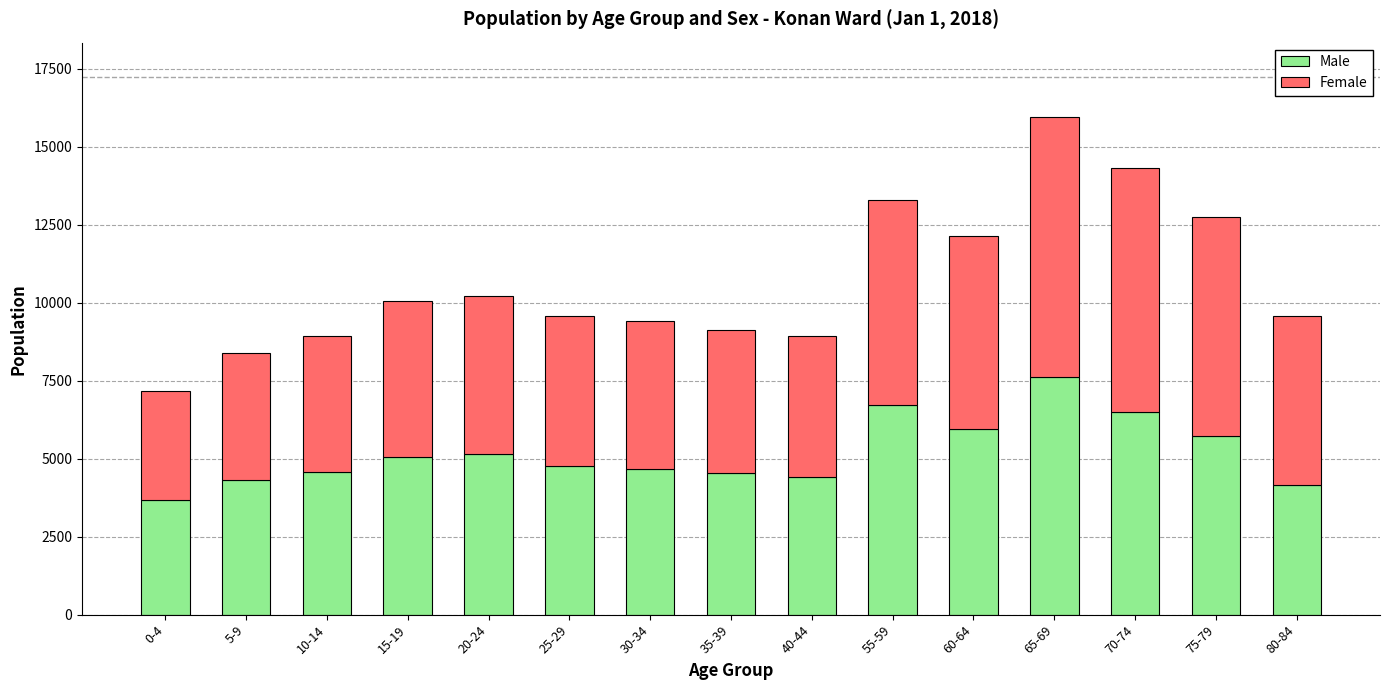

What is the minimum value for Male?

3678